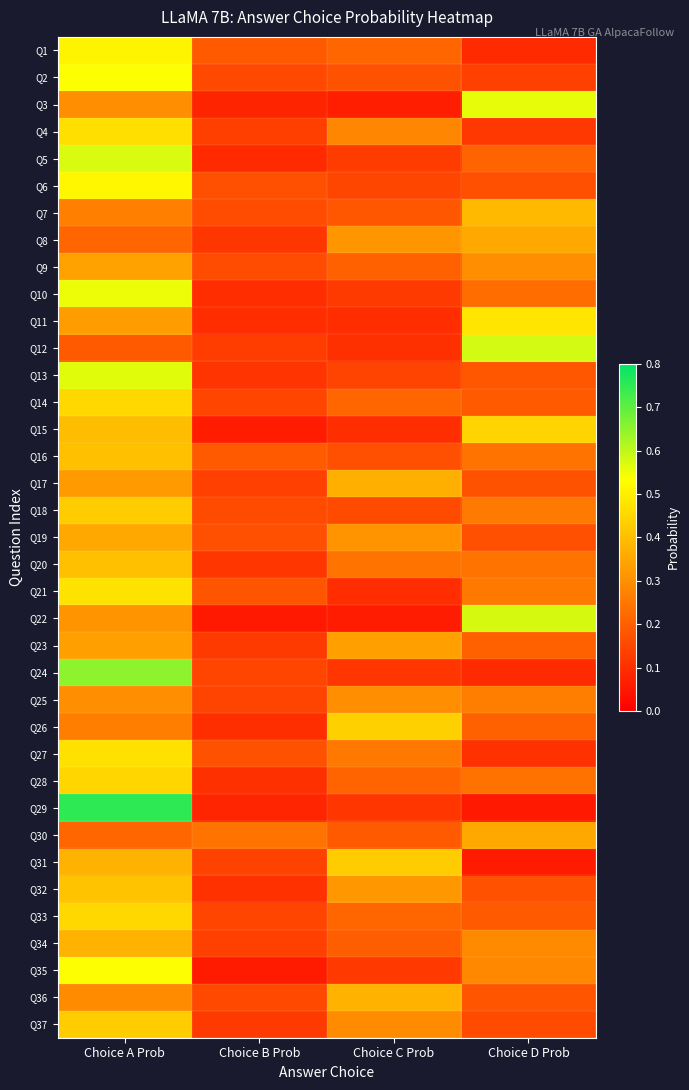

At how many categories does at least one series exceed 0?

4